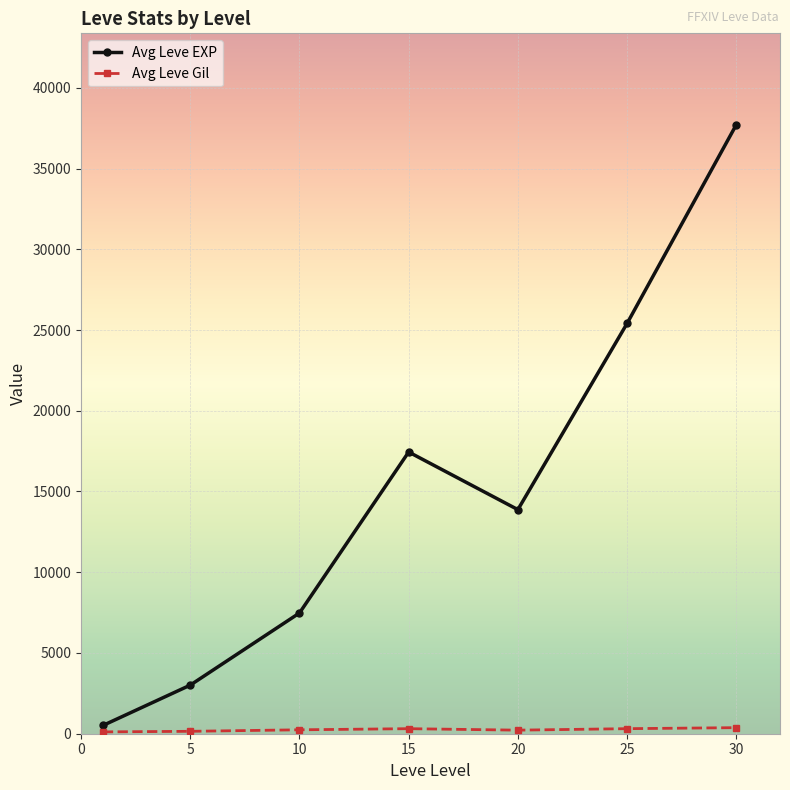

How many data points in Avg Leve EXP are less than 13876?

3